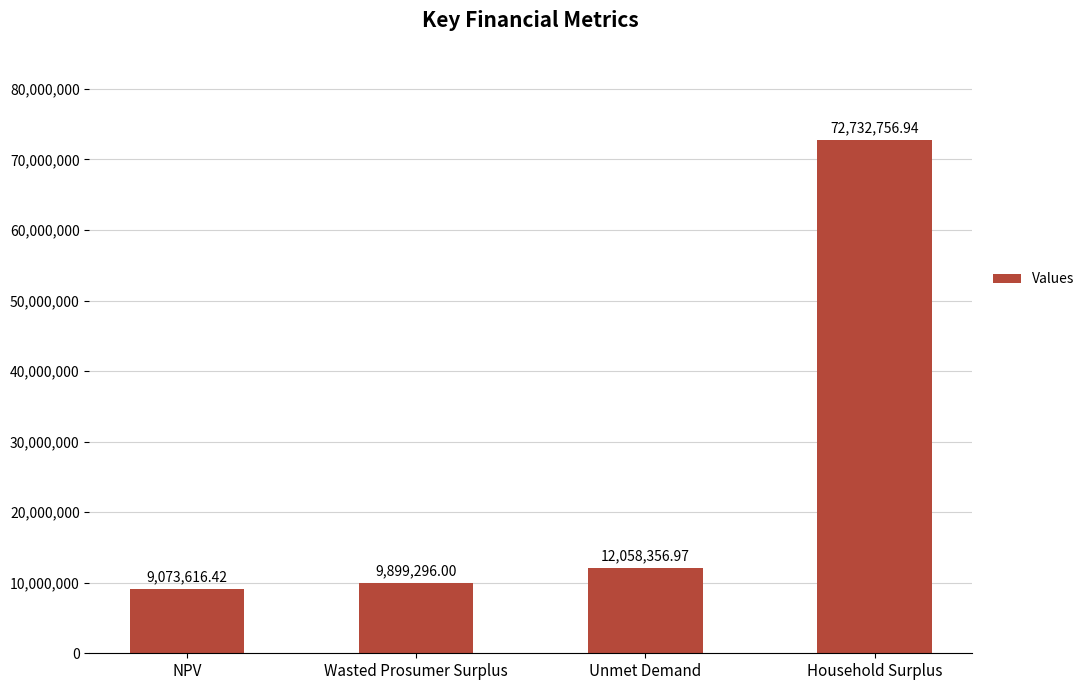

Between Household Surplus and Wasted Prosumer Surplus, which is larger?

Household Surplus